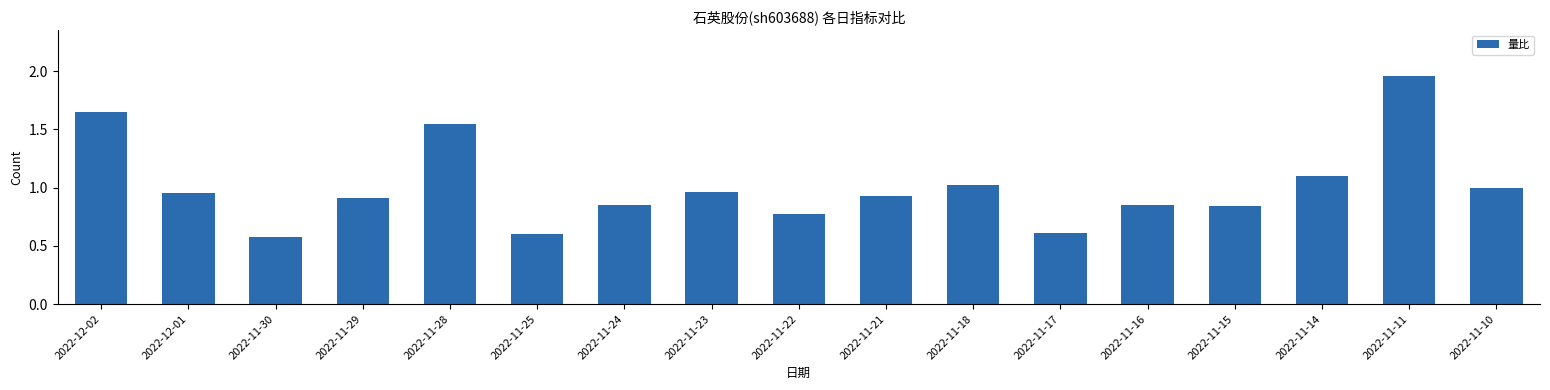

True or false: the data shows 0.9 at 2022-12-01.

True